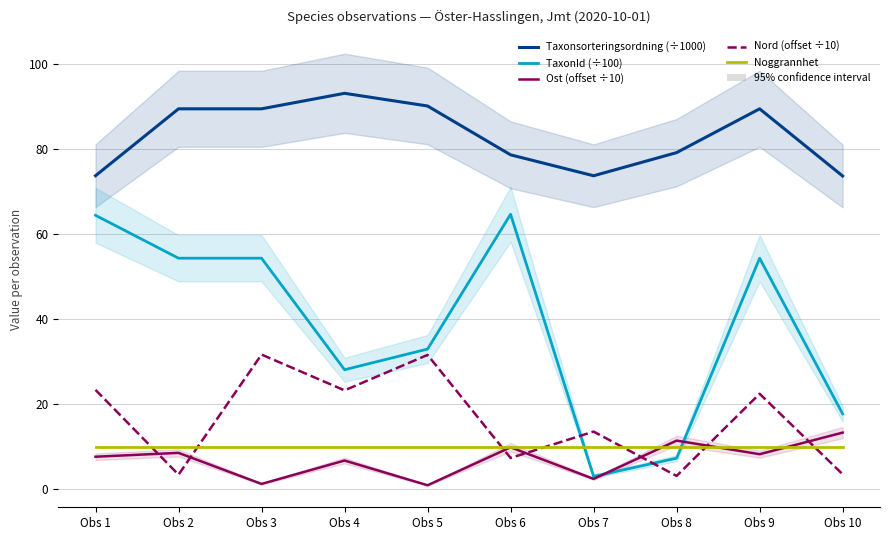

The Taxonsorteringsordning (÷1000) series shows 45.9 at Obs 8. True or false?

False